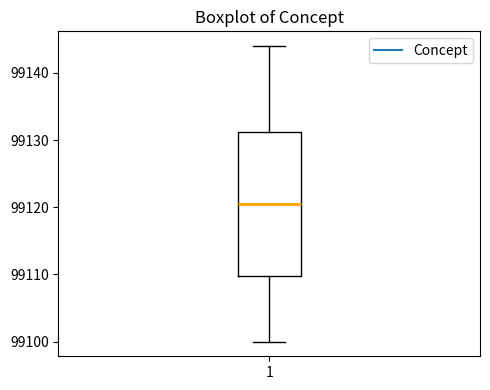

Transcribe this box plot: give where the median line is, the range the box spans, and where the two whiskers end, as read against the y-axis. The values are not printed on the chart, so give them approximately, as read against the axis.

median 99121, box 99110 to 99131, whiskers 99100 to 99144